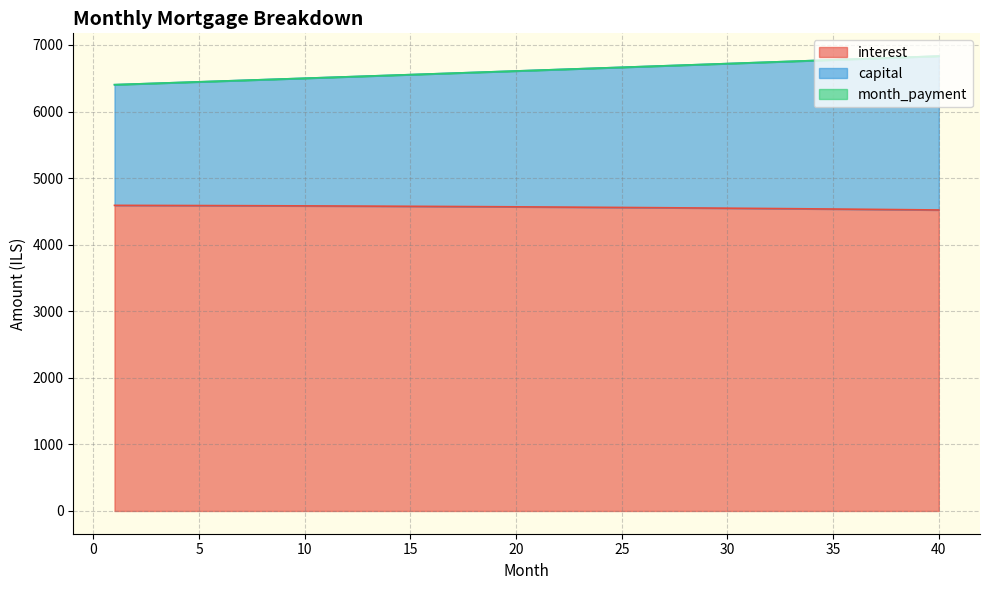

What is the lowest value of the interest series?

4521.4